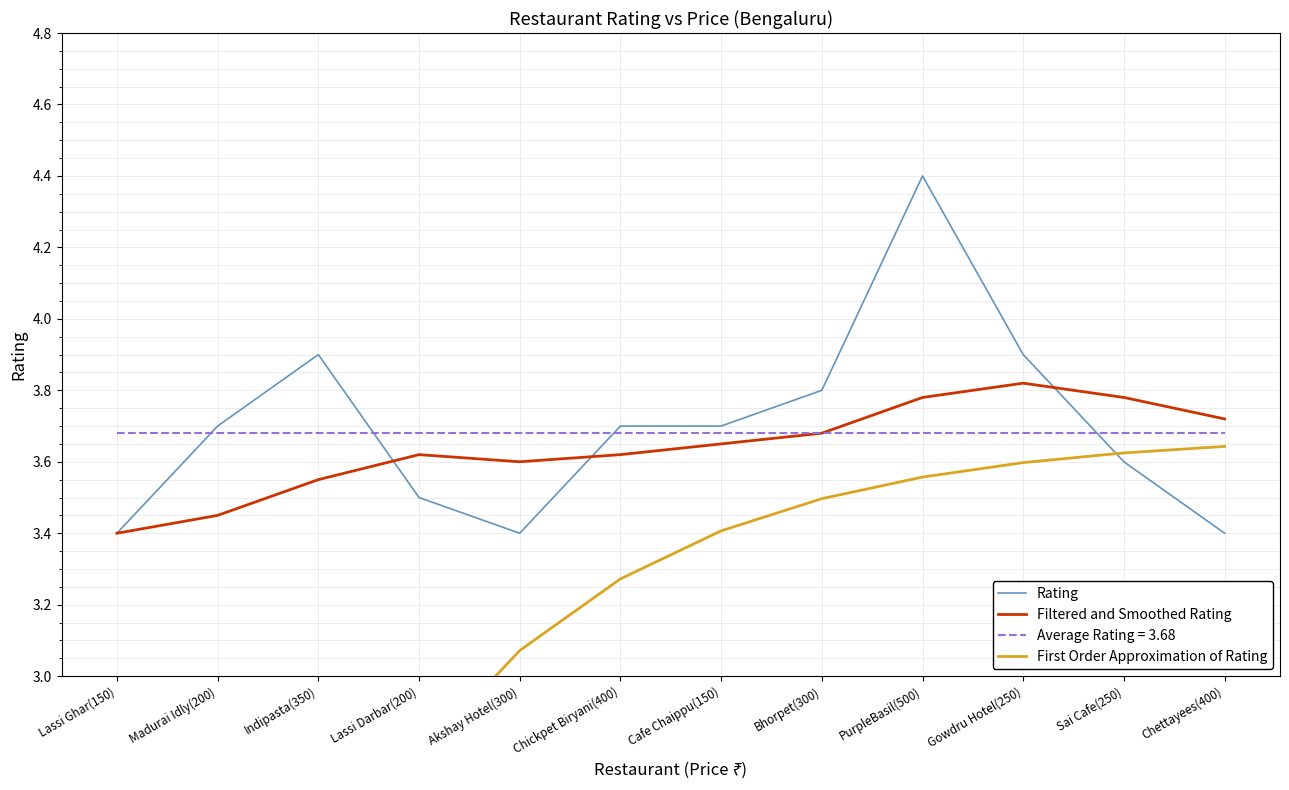

How many Filtered and Smoothed Rating values are between 3 and 4?

12